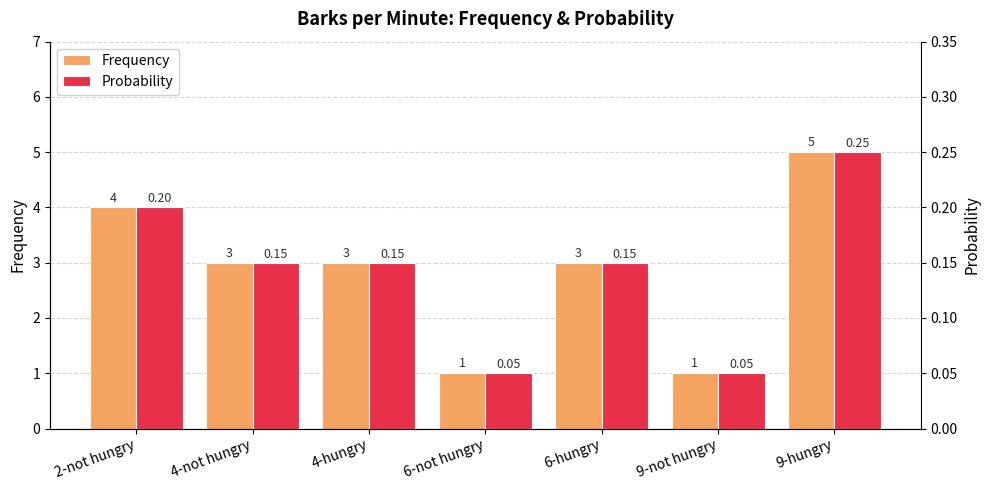

Which series has the largest total across all categories?

Frequency